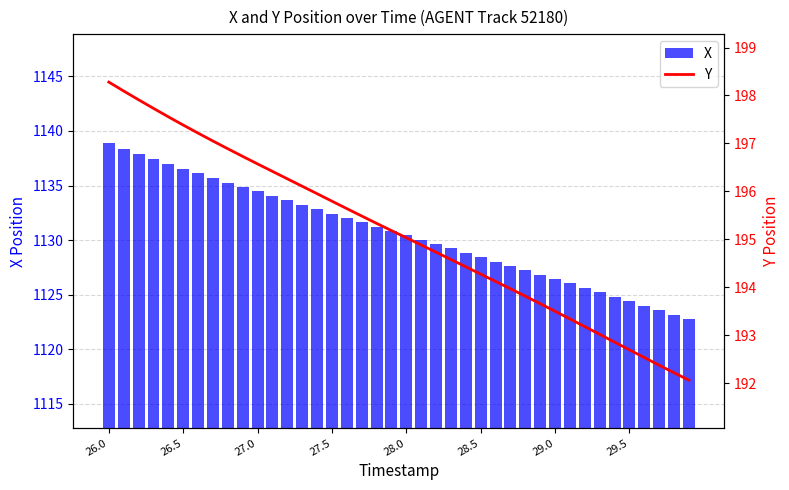

What is the highest value of the X series?

1138.9